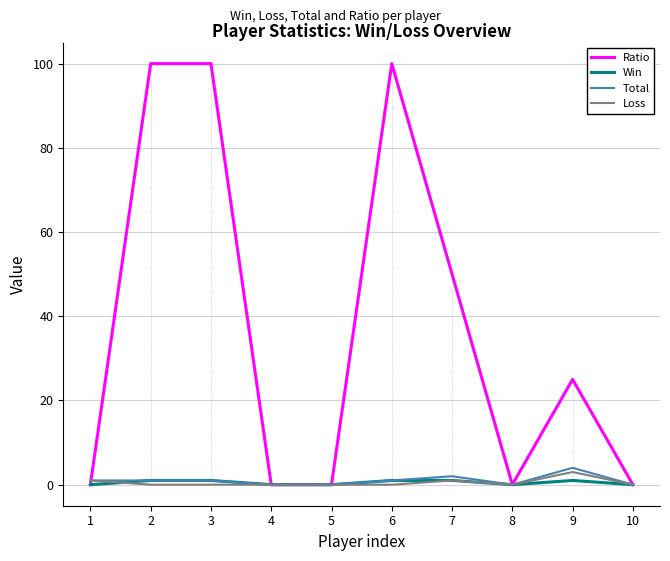

What is the approximate value of Win at 3?

1